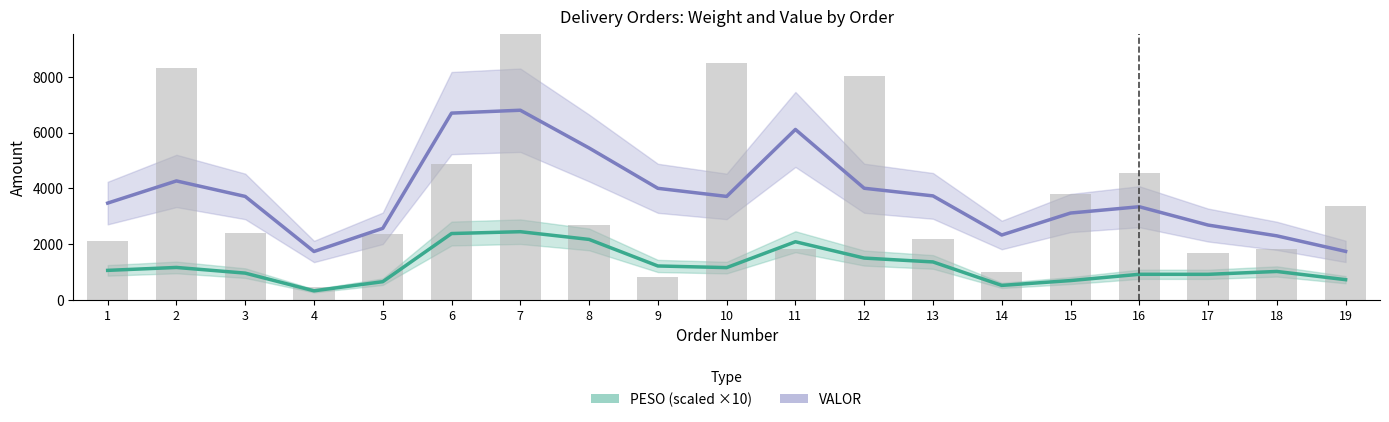

What is the value of the VALOR bar at the 8th from the left?

5445.5